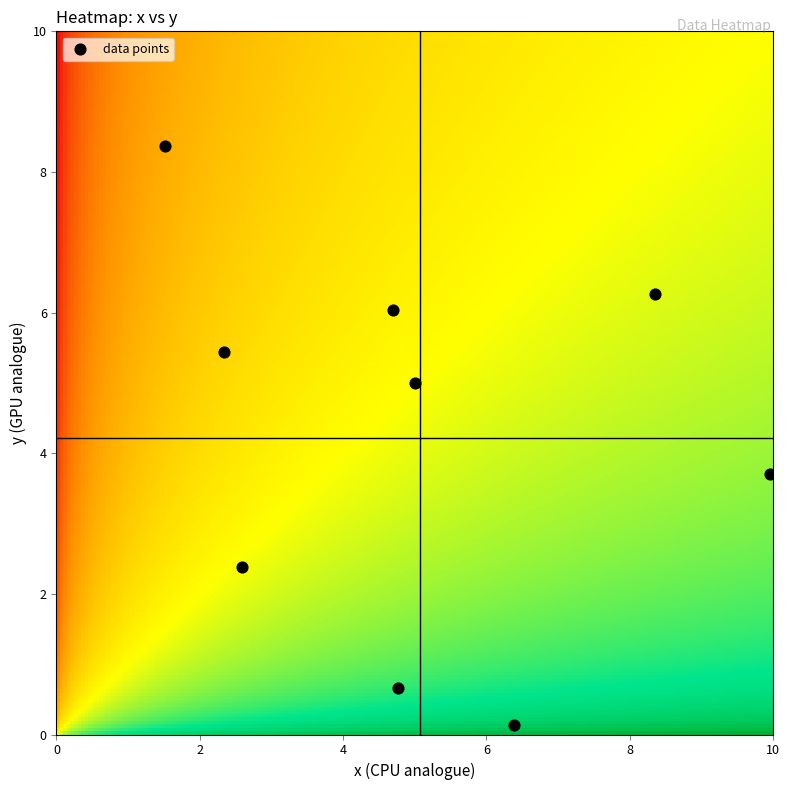

What is the average Y value?

4.2